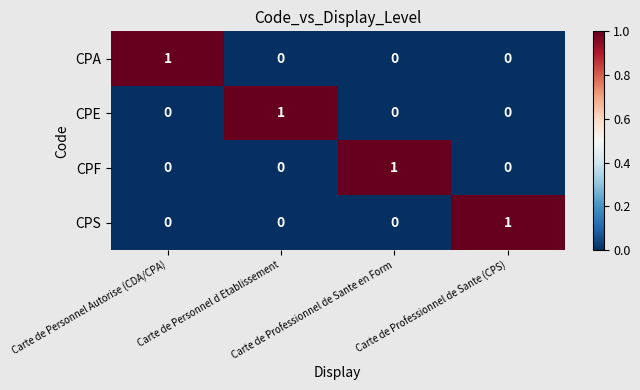

How many CPA values are between 0 and 1?

4